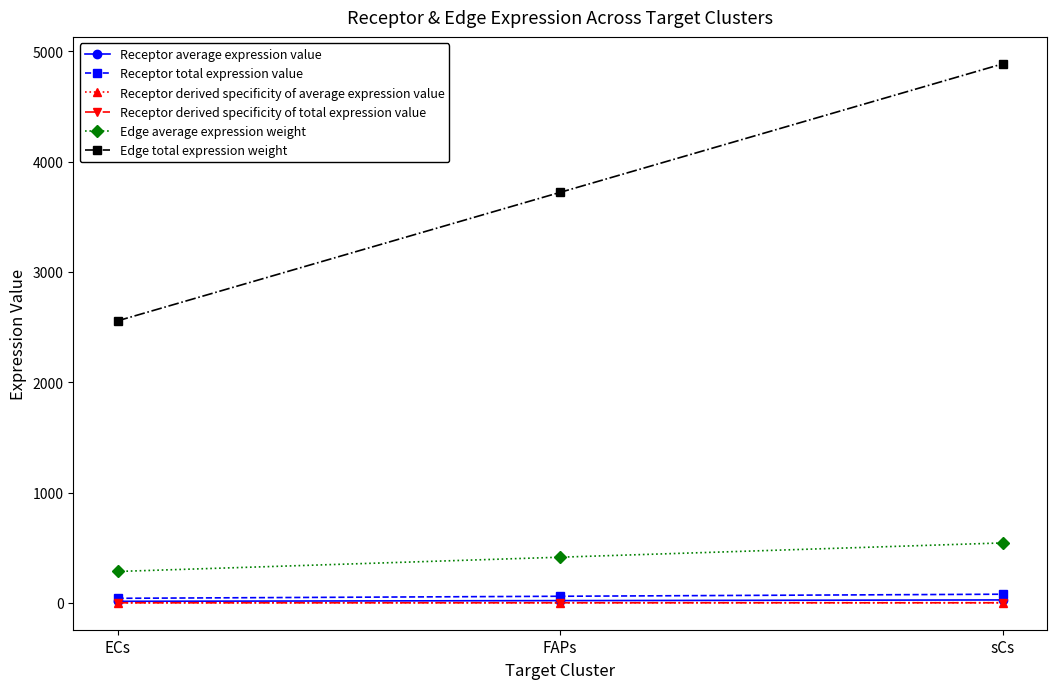

What is the difference between the highest and lowest values at sCs?

4885.9